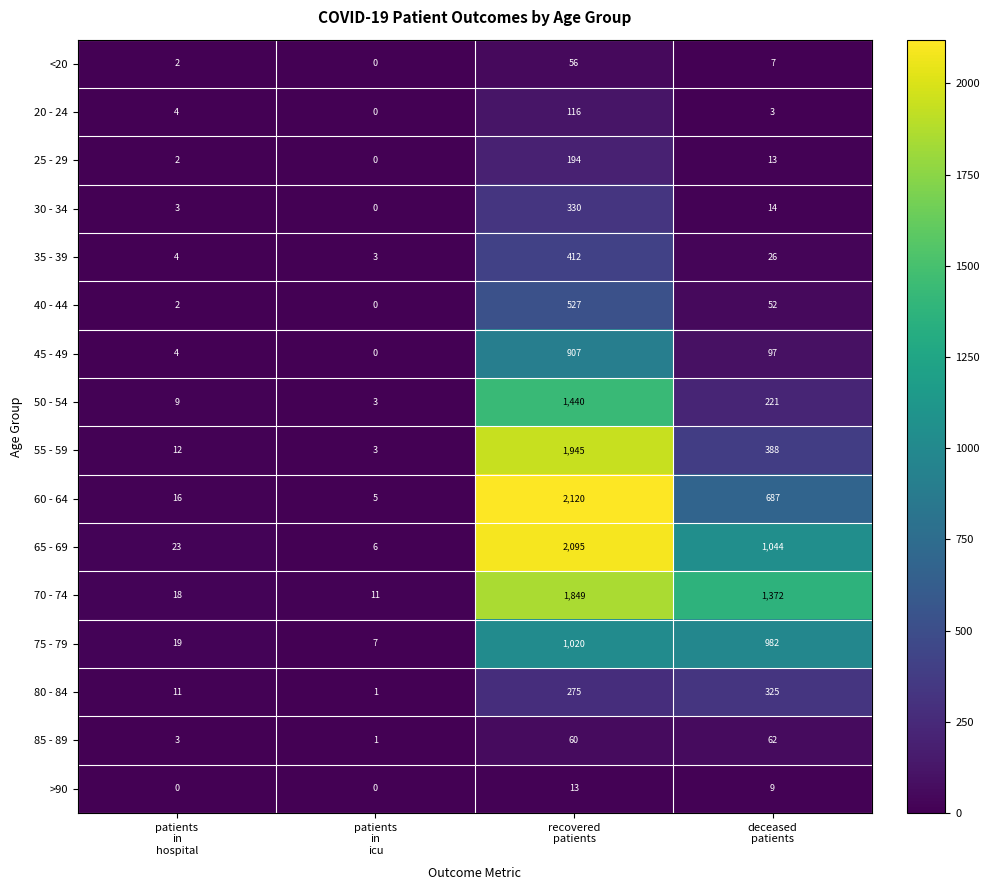

What is the difference between the highest and lowest values at deceased
patients?

1369